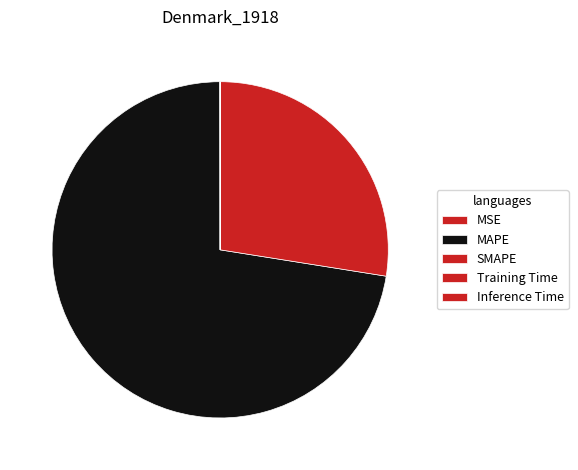

Do MAPE and SMAPE together represent more than half of the pie?

Yes